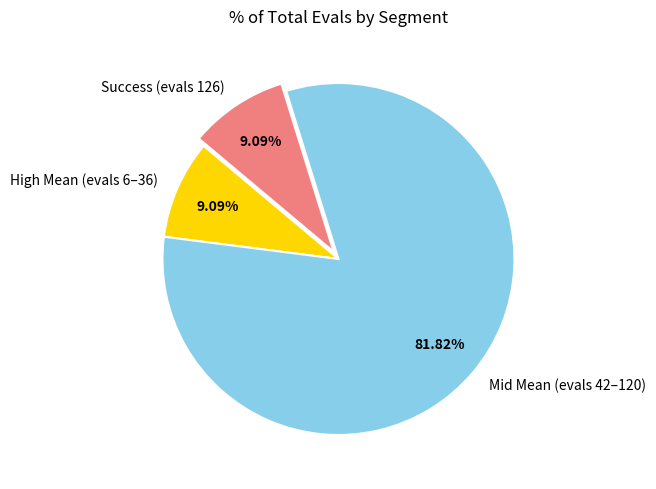

Is the sum of Mid Mean (evals 42–120) and High Mean (evals 6–36) greater than half?

Yes